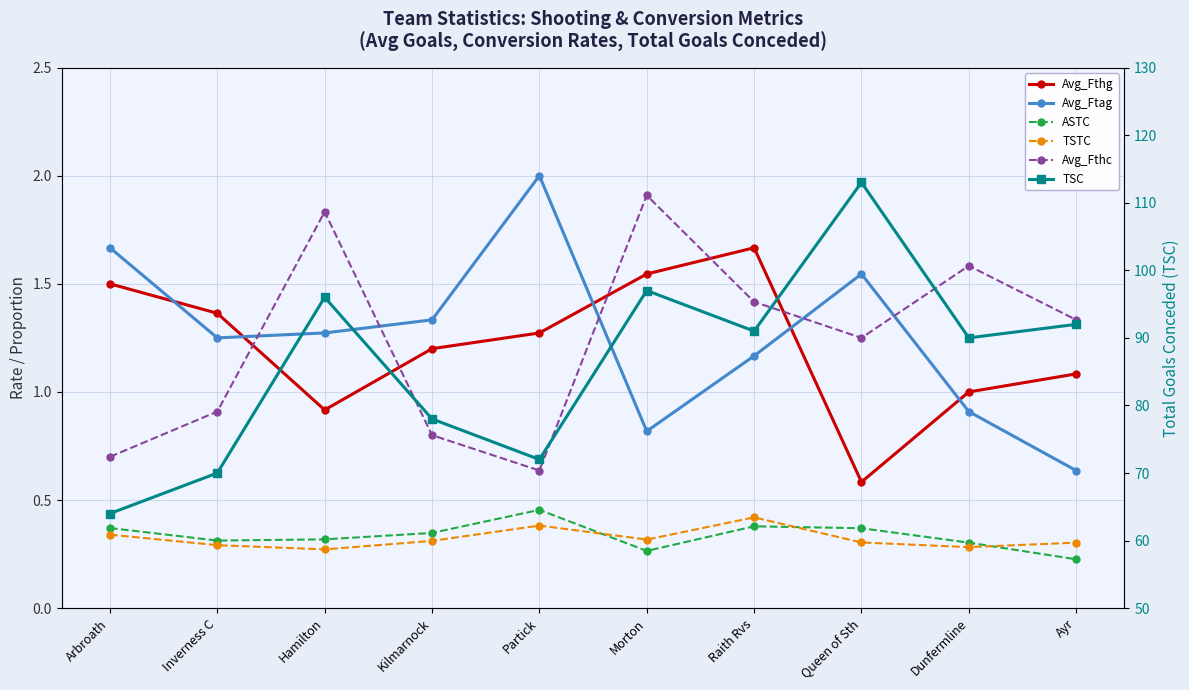

What is the total value across all series at Partick?

76.7